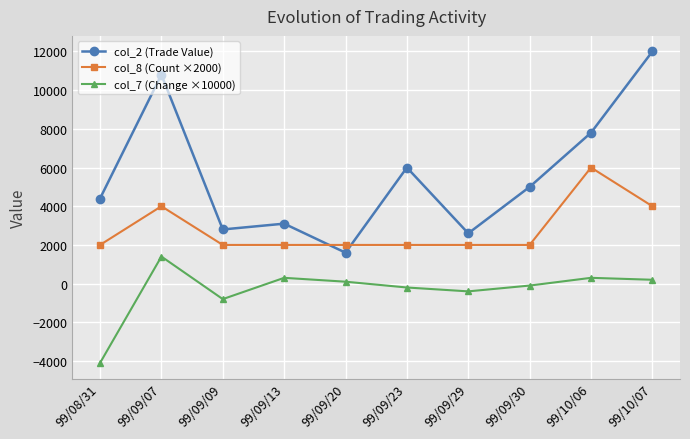

Is it true that col_7 (Change ×10000) equals 300.0 at 99/09/13?

True